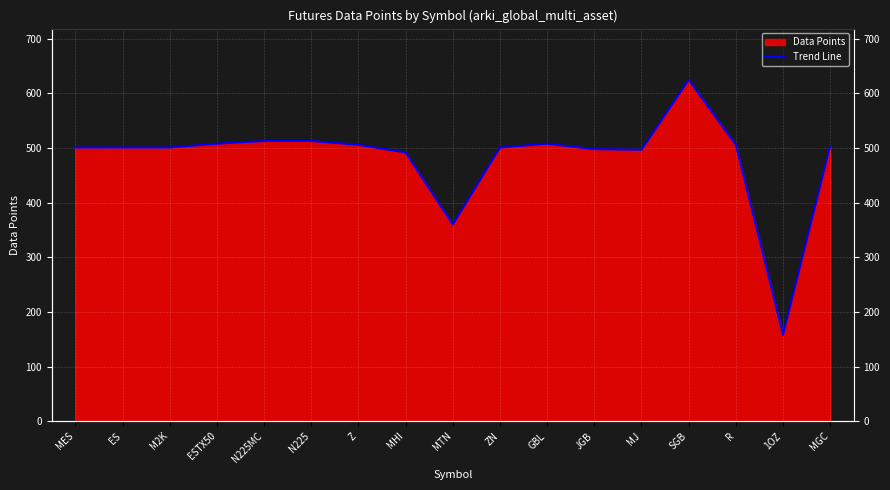

Reading left to right, what are all the values shown in this chart?

MES=501	ES=501	M2K=501	ESTX50=508	N225MC=513	N225=513	Z=506	MHI=492	MTN=360	ZN=501	GBL=508	JGB=498	MJ=497	SGB=625	R=506	1OZ=158	MGC=504